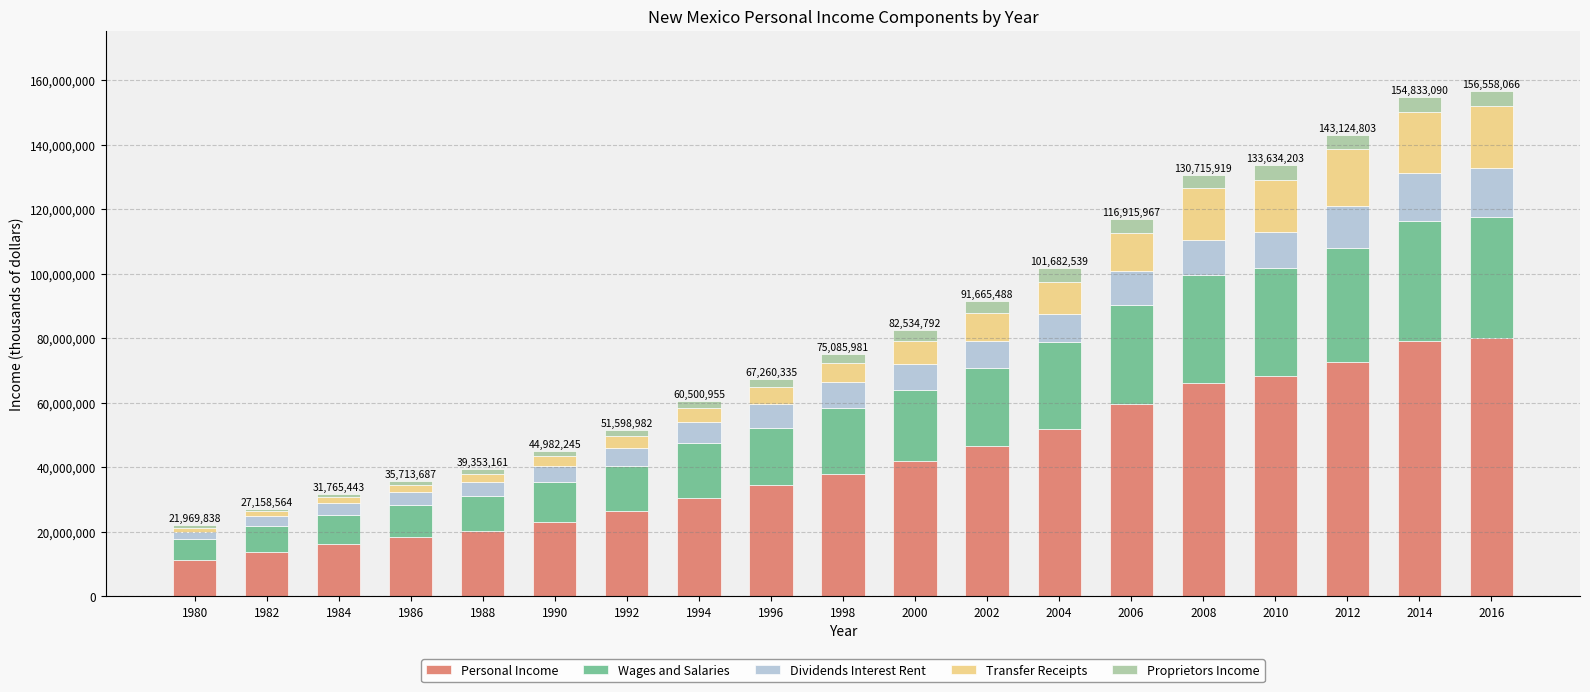

What is the difference between the maximum and second lowest values in the Personal Income series?

66215639